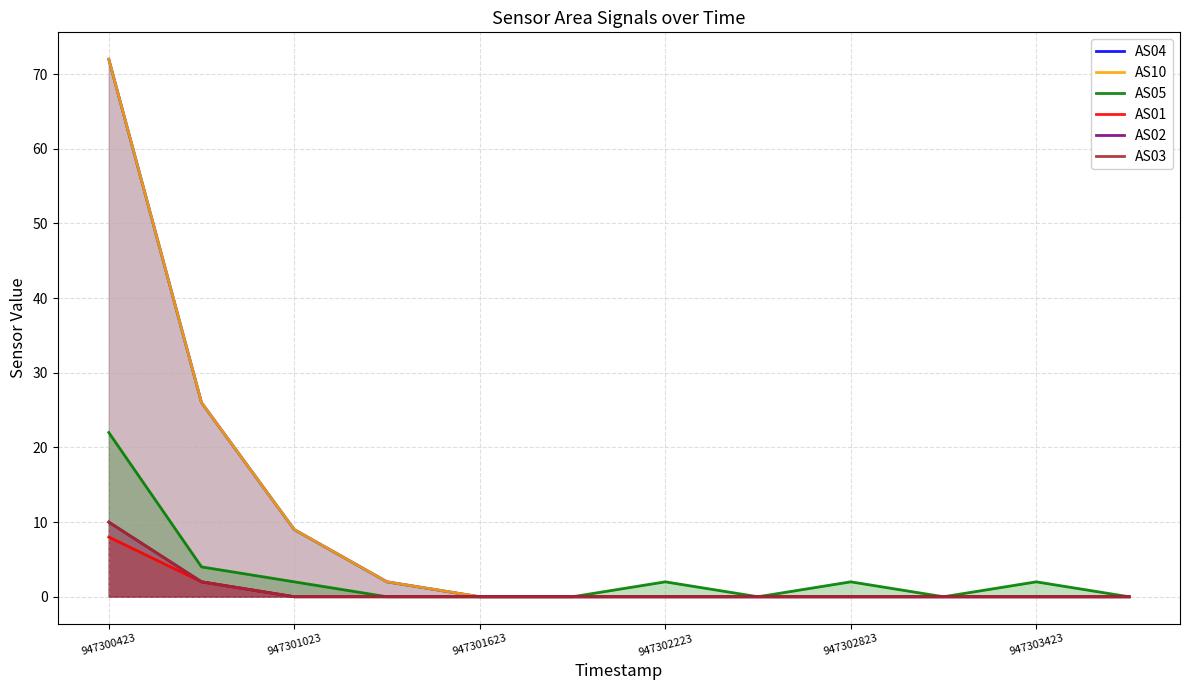

What are all the series names shown in the legend?

AS04, AS10, AS05, AS01, AS02, AS03